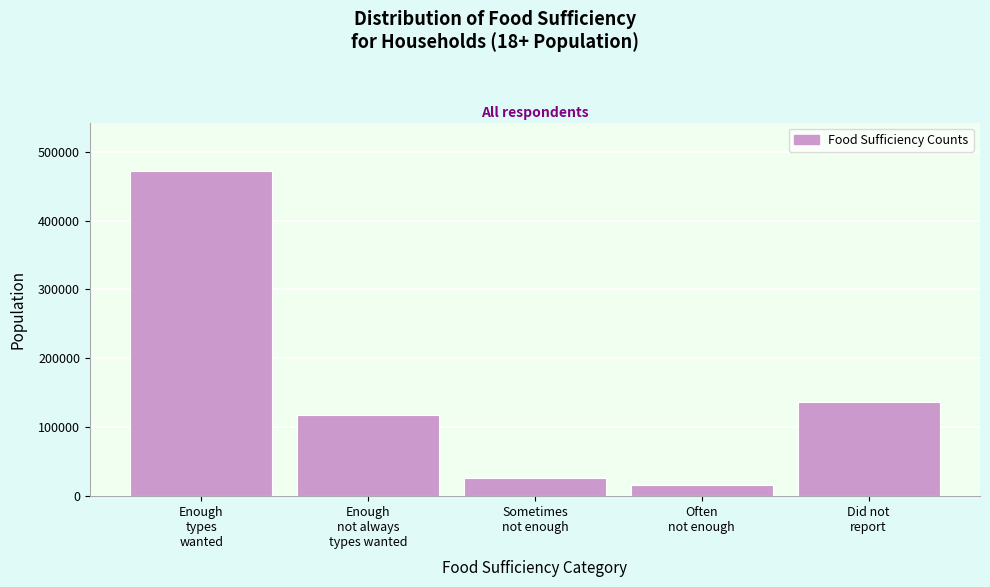

Reading left to right, transcribe all the data shown in this chart.

471318	118162	26709	15709	135980